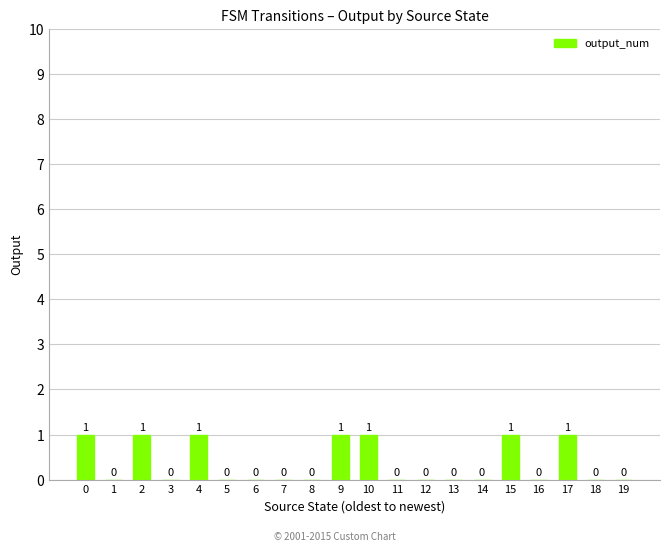

True or false: the data shows 1 at 15.

True